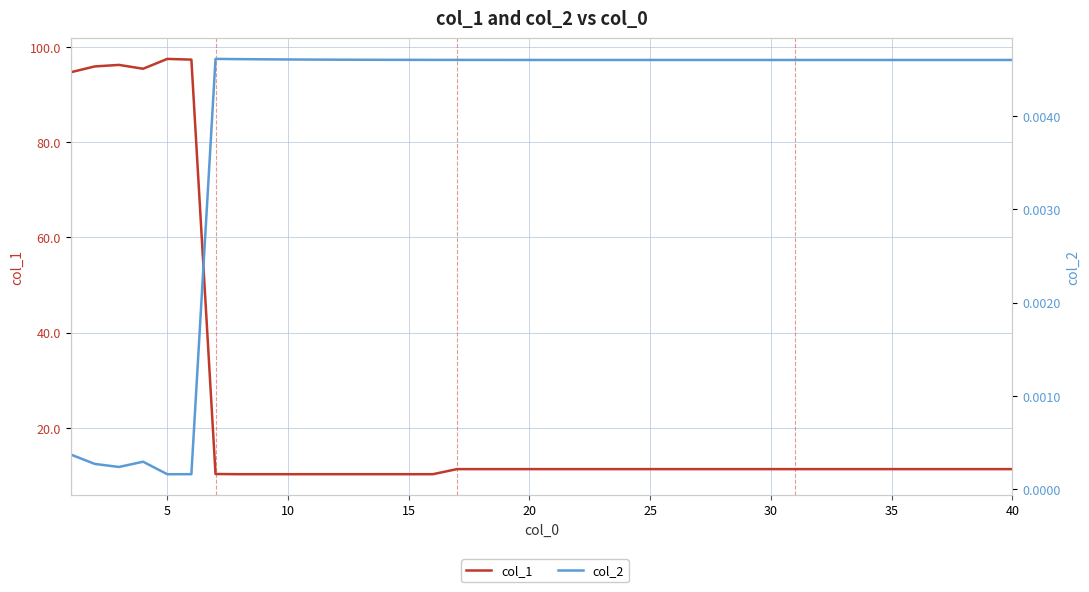

True or false: col_2 and col_1 intersect in this chart.

False